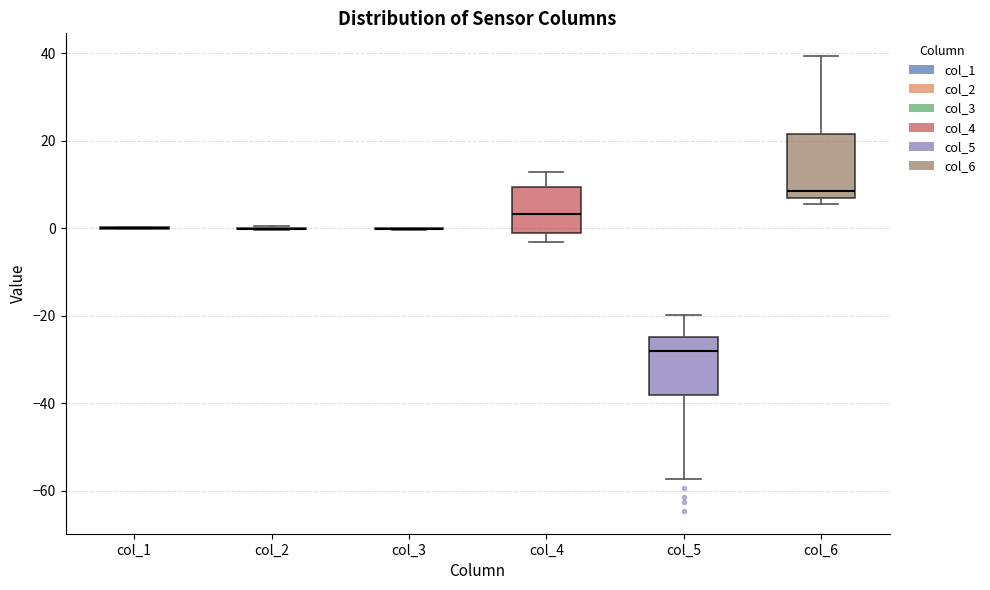

Reading left to right, transcribe this box plot: for each box, give where its median line is, the range the box spans, and where its two whiskers end, as read against the y-axis. The values are not printed on the chart, so give them approximately, as read against the axis.

col_1: box collapsed to a line at 0, whiskers 0 to 0
col_2: box collapsed to a line at 0, whiskers 0 to 0
col_3: box collapsed to a line at 0, whiskers 0 to 0
col_4: median 4, box 0 to 10, whiskers -4 to 12
col_5: median -28, box -38 to -24, whiskers -58 to -20
col_6: median 8, box 6 to 22, whiskers 6 (just below the box's lower edge) to 40